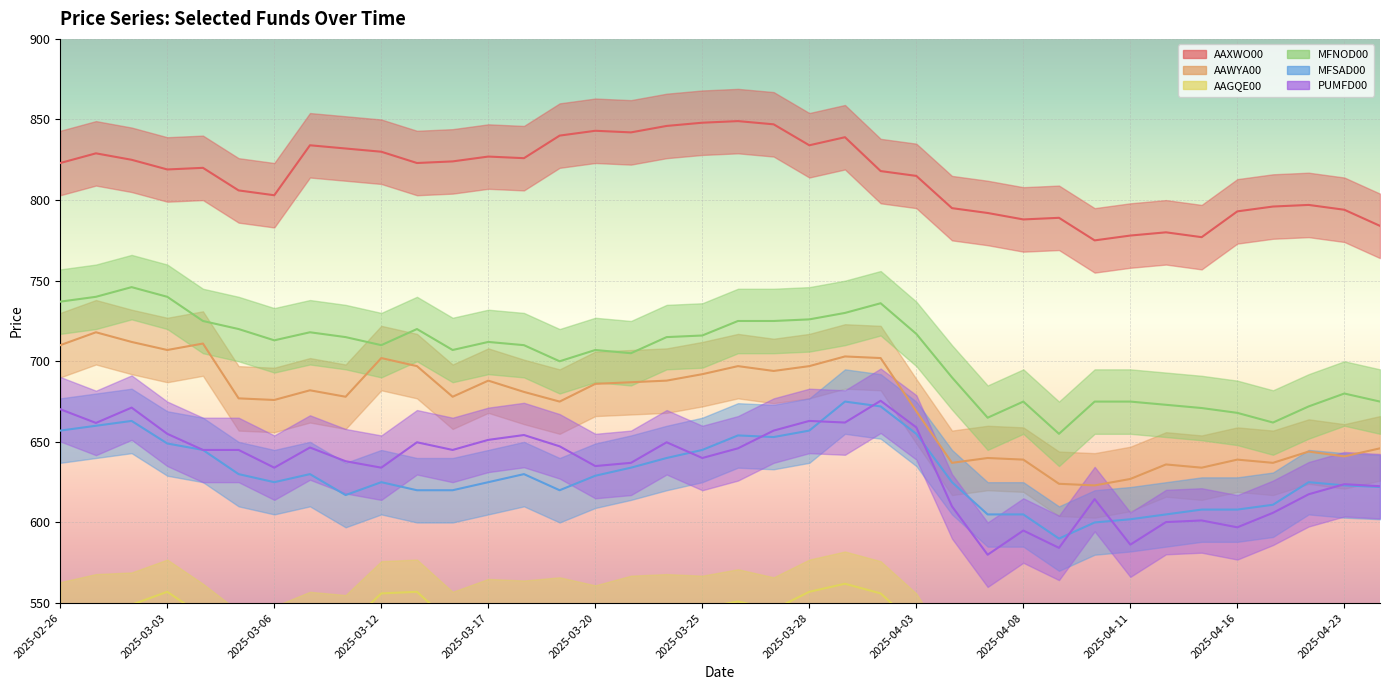

The PUMFD00 series shows 1070.2 at 2025-04-23. True or false?

False